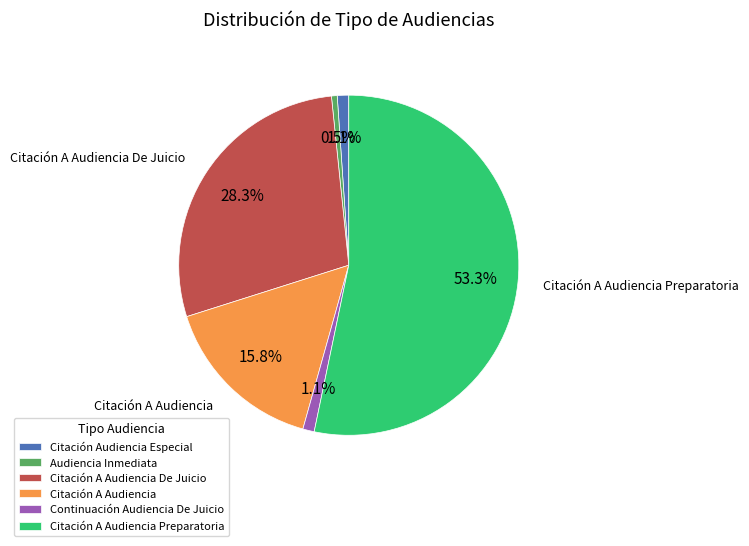

True or false: Audiencia Inmediata accounts for 9% of the total.

False